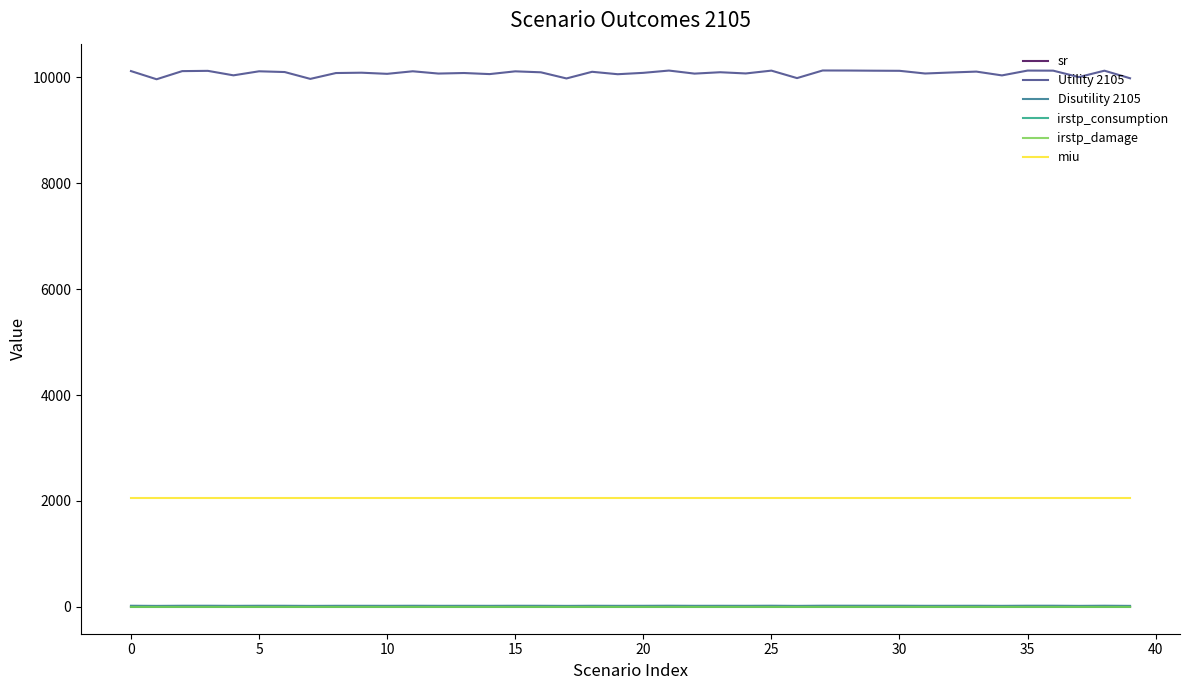

Which series has the largest total across all categories?

Utility 2105